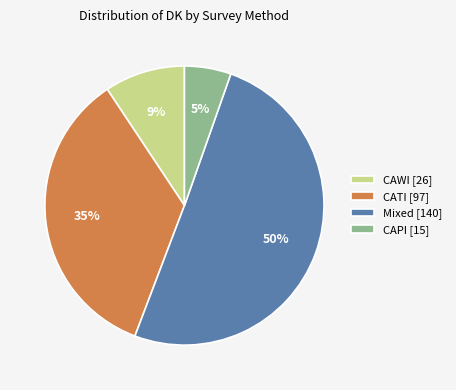

Is it true that CATI [97] is 35% of the pie?

True